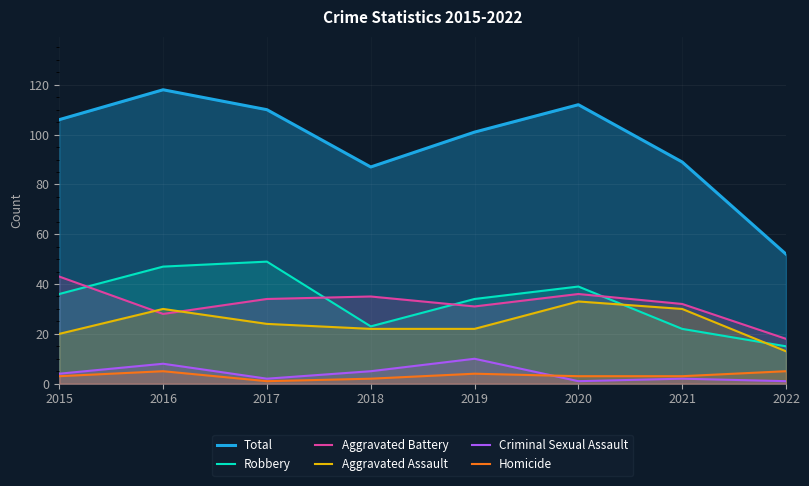

What is the spread (max minus min) of values at 2021?

87